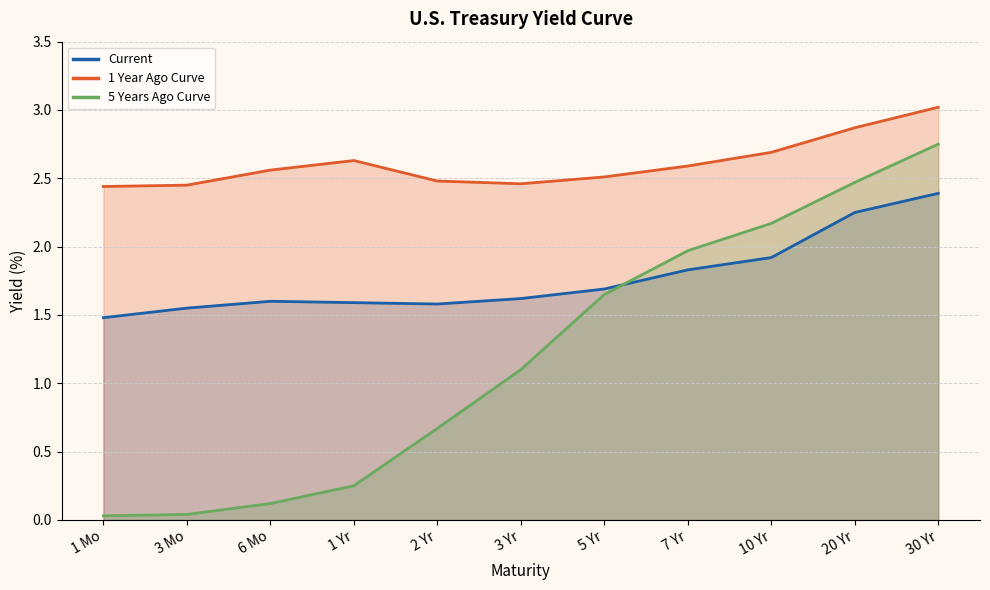

Reading left to right, list all the values displayed in this chart.

Current: 1 Mo=1.5	3 Mo=1.6	6 Mo=1.6	1 Yr=1.6	2 Yr=1.6	3 Yr=1.6	5 Yr=1.7	7 Yr=1.8	10 Yr=1.9	20 Yr=2.2	30 Yr=2.4
1 Year Ago Curve: 1 Mo=2.4	3 Mo=2.5	6 Mo=2.6	1 Yr=2.6	2 Yr=2.5	3 Yr=2.5	5 Yr=2.5	7 Yr=2.6	10 Yr=2.7	20 Yr=2.9	30 Yr=3.0
5 Years Ago Curve: 1 Mo=0.0	3 Mo=0.0	6 Mo=0.1	1 Yr=0.2	2 Yr=0.7	3 Yr=1.1	5 Yr=1.6	7 Yr=2.0	10 Yr=2.2	20 Yr=2.5	30 Yr=2.8